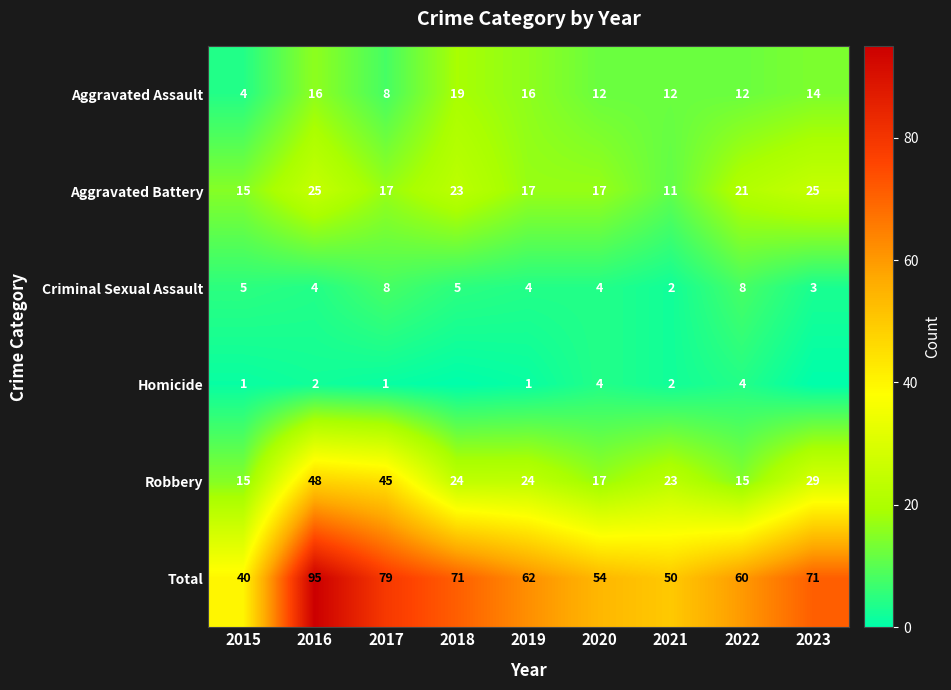

What is the sum of all Aggravated Assault values?

113